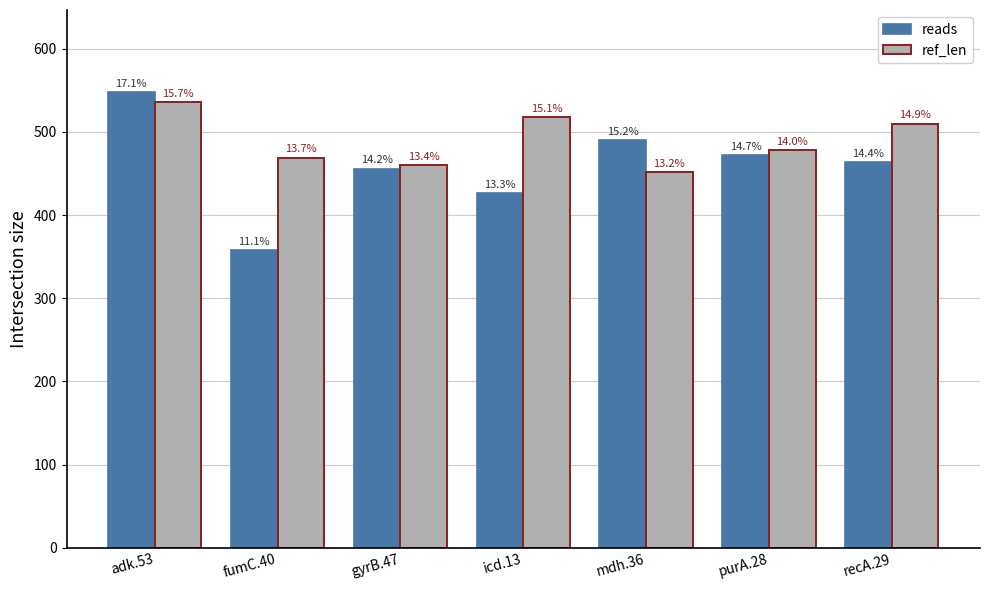

Which series has the widest spread of values?

reads